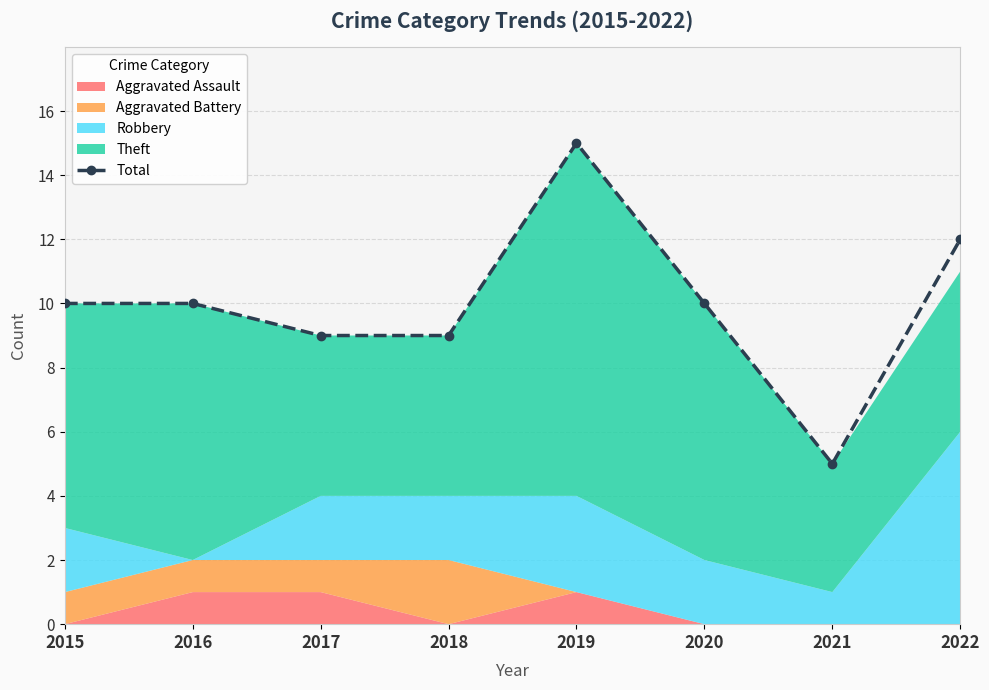

How many points are higher than both their immediate neighbors (excluding endpoints)?

1